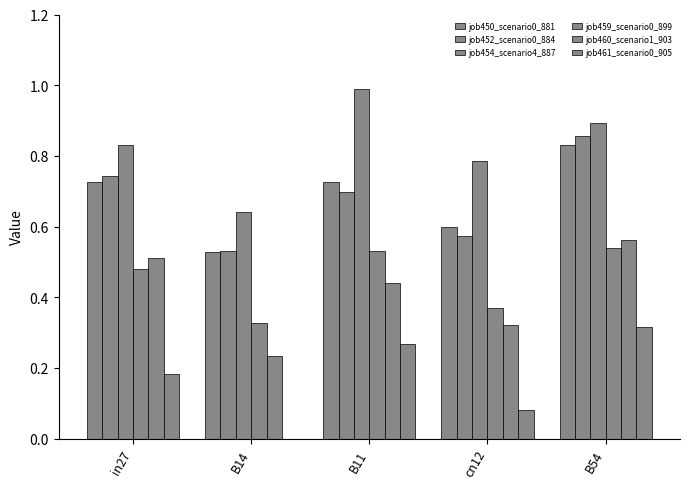

What is the difference between the highest and lowest values at B54?

0.6